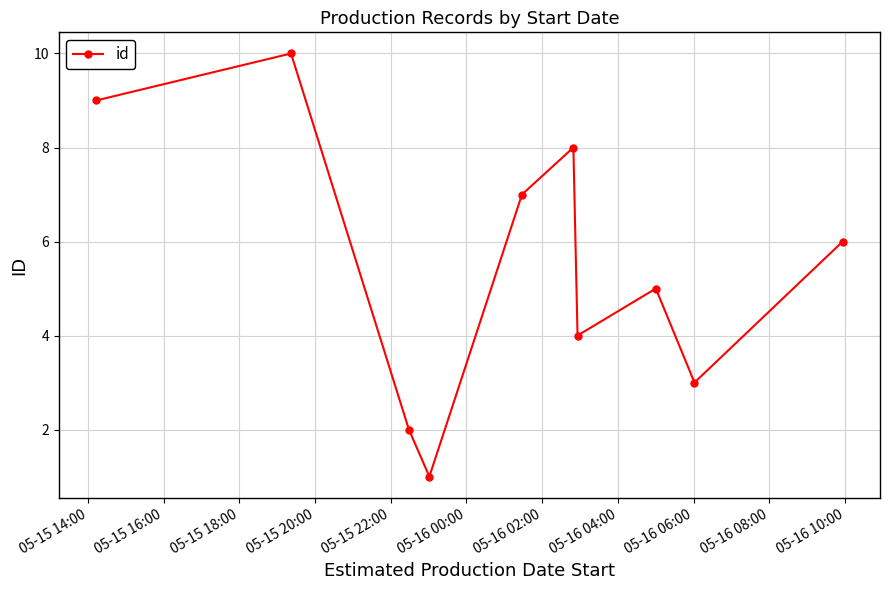

What is the difference between the second highest and second lowest values?

7